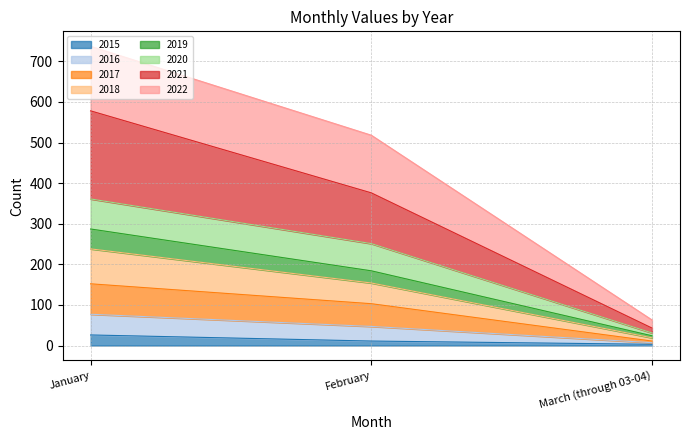

What is the maximum value for 2015?

26